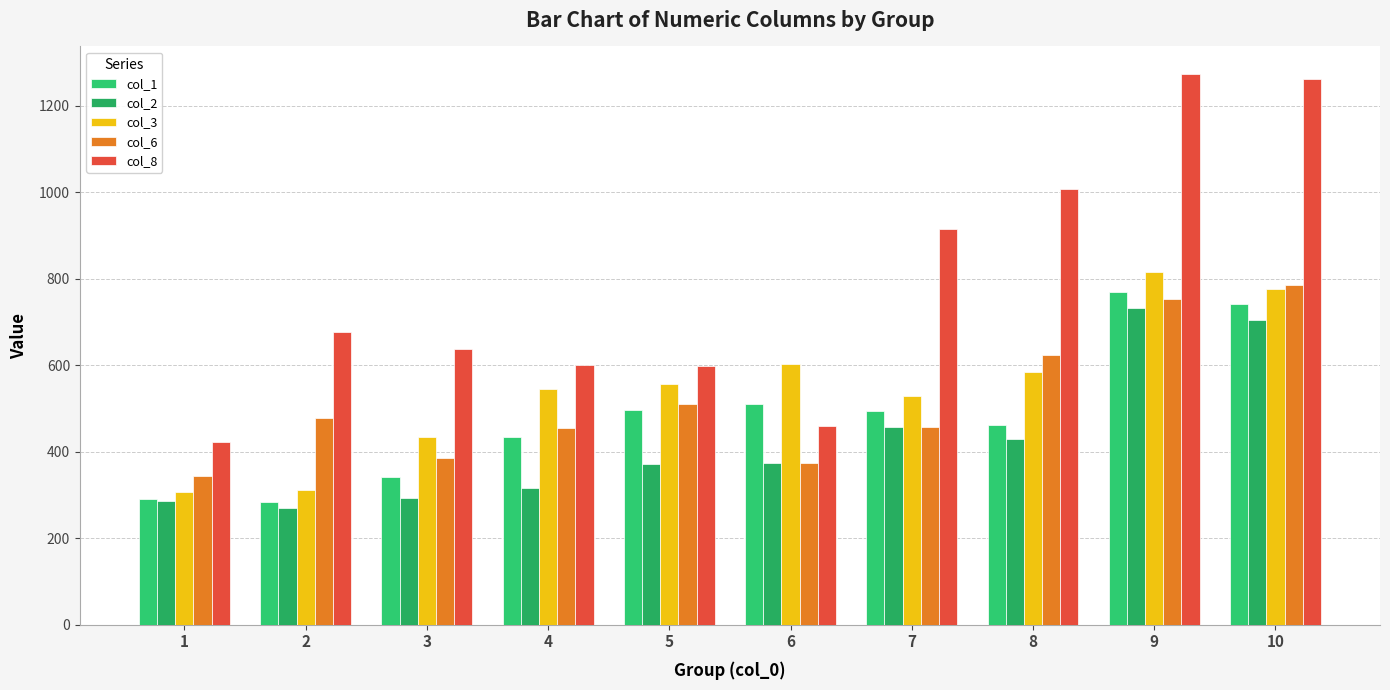

What is the sum of the col_8 values at 4 and 9?

1874.1